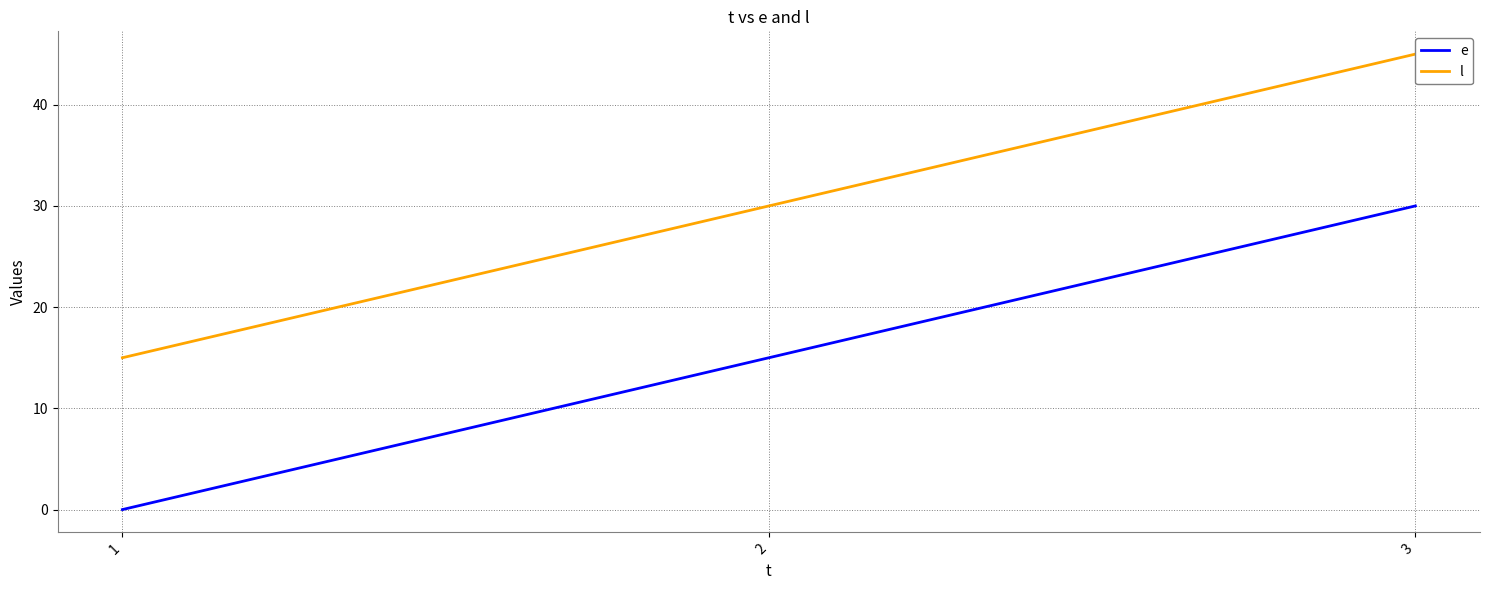

How many data points in l are above 30?

1